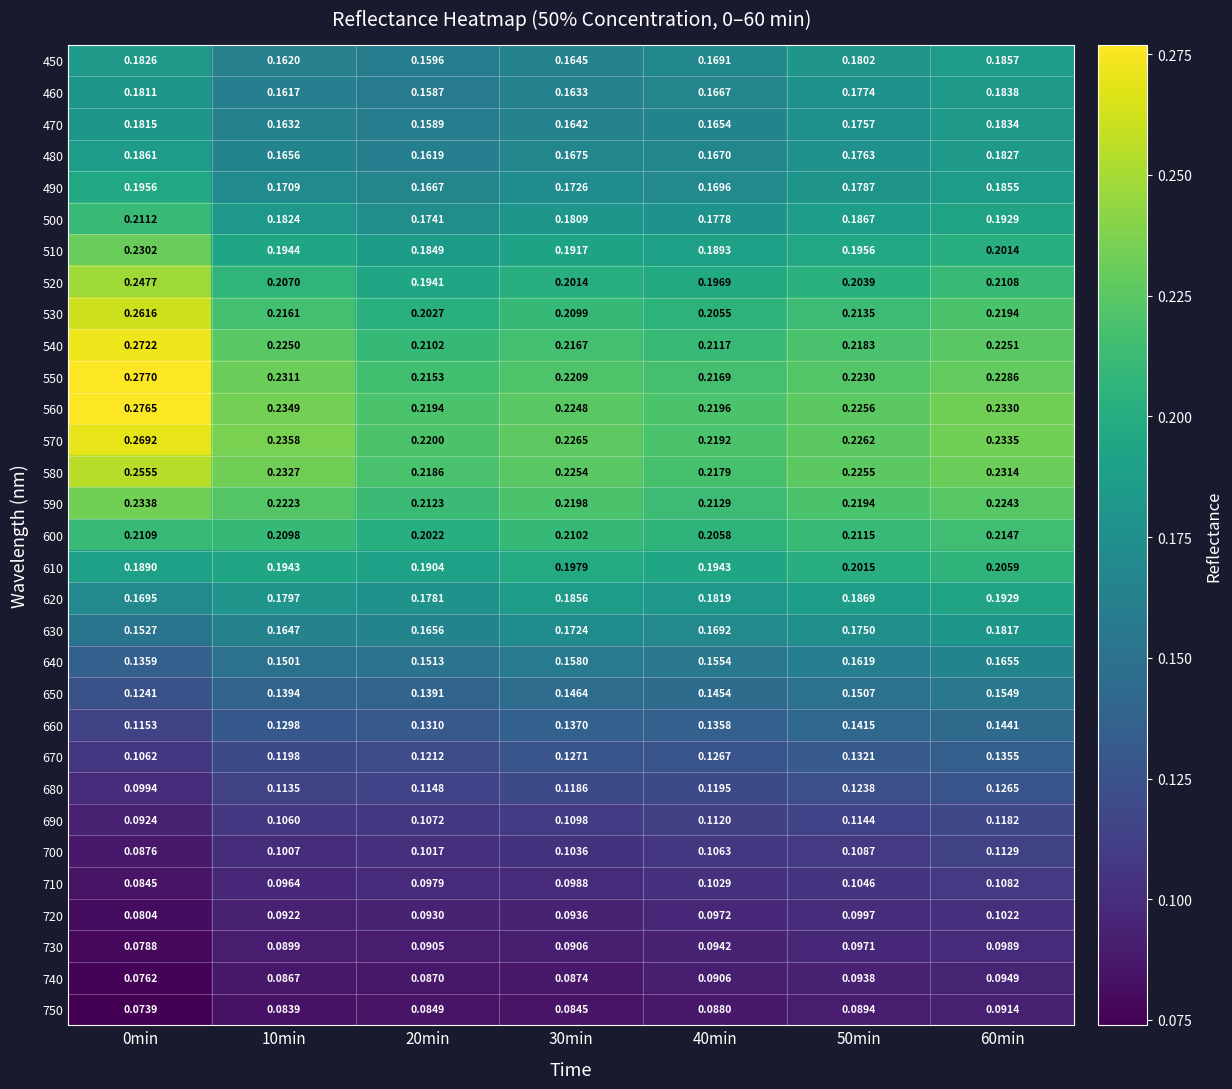

Read the 710 value at 60min.

0.1